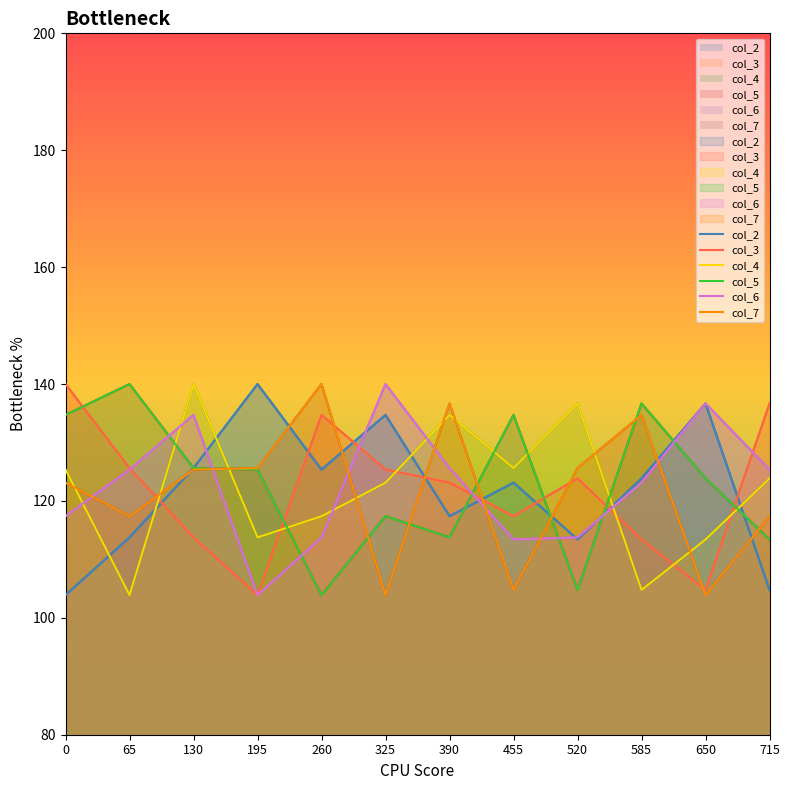

What is the difference between the highest and lowest values at 130?

26.2